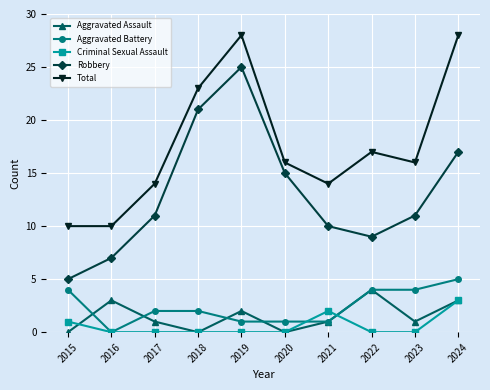

Which series has the widest spread of values?

Robbery